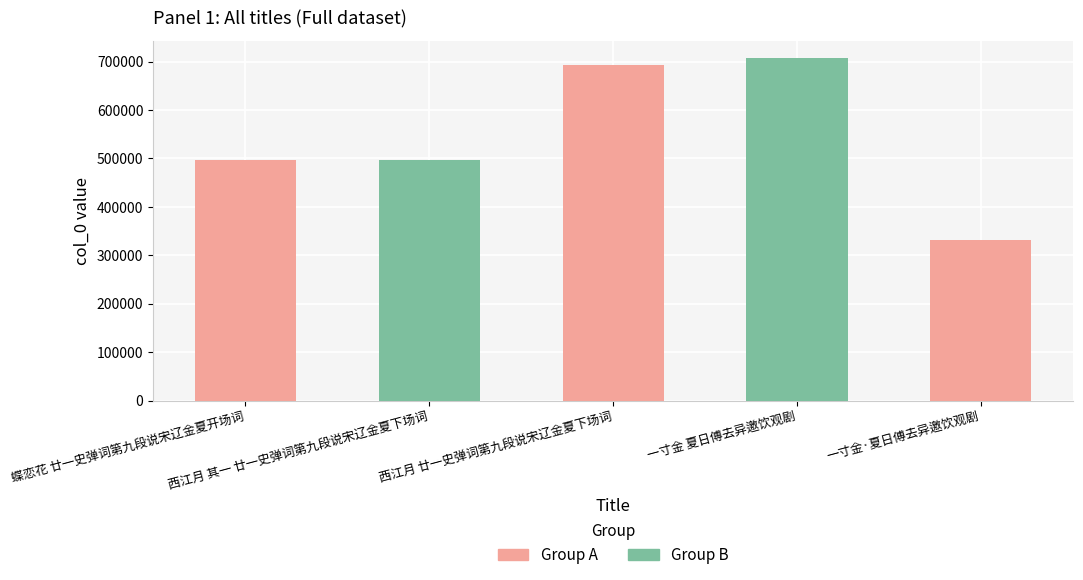

What is the change in value from 西江月 其一 廿一史弹词第九段说宋辽金夏下场词 to 一寸金·夏日傅去异邀饮观剧?

-164055